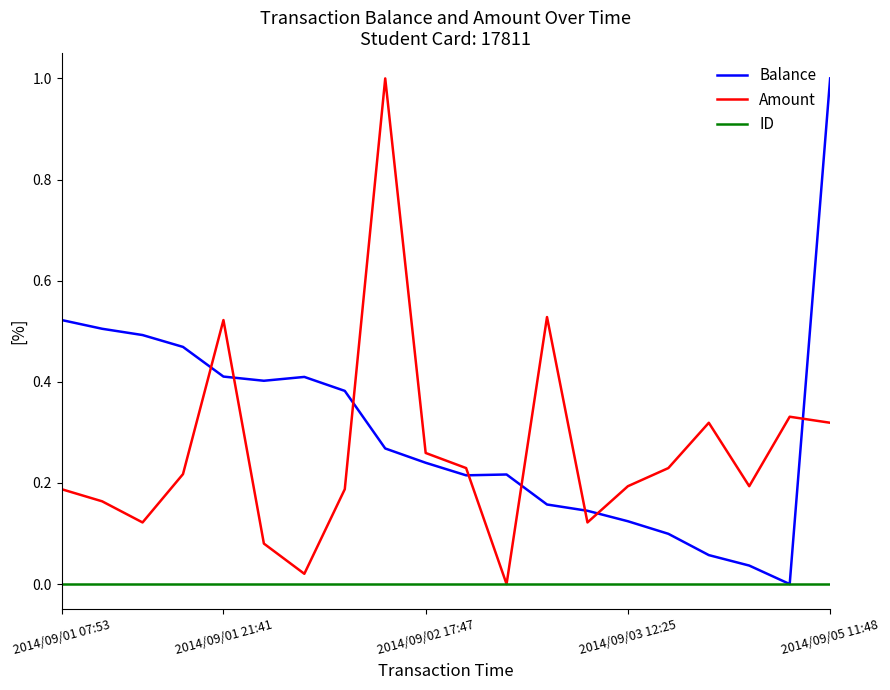

List the series in order of their overall mean, highest first.

Balance, Amount, ID